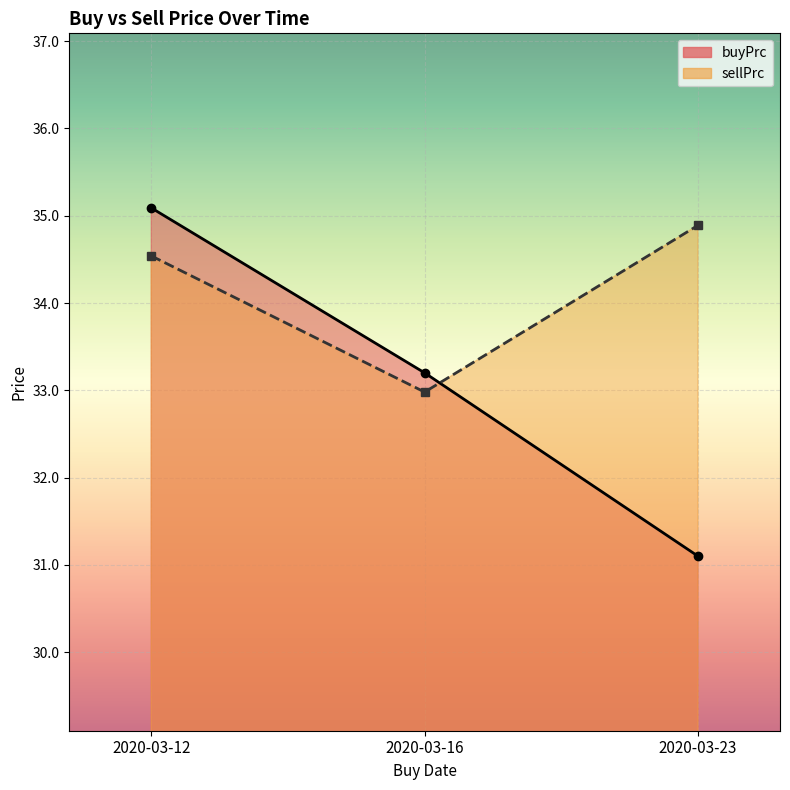

Which category has the highest value in the buyPrc series?

2020-03-12